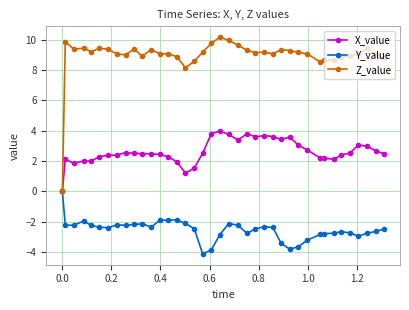

What is the value of the Z_value point at the 5th from the left?

9.2